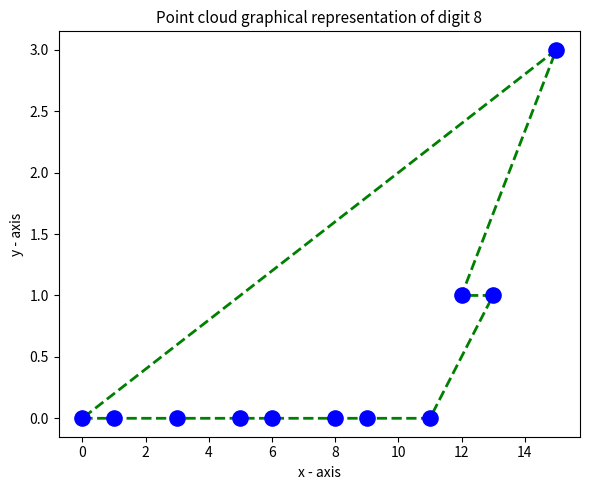

What is the range of Y values (max minus min)?

3